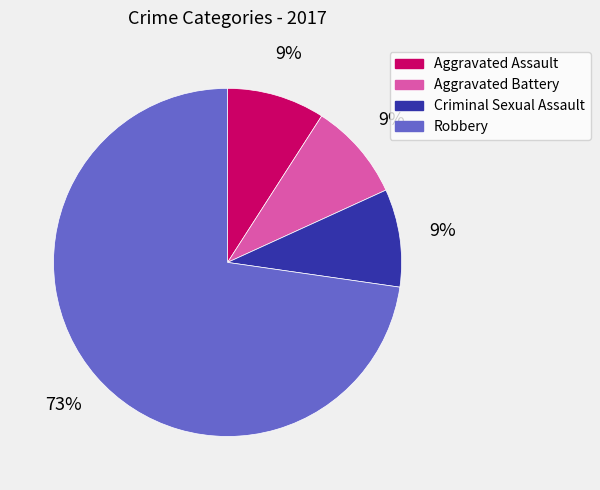

The Aggravated Assault slice represents 18% of the pie. True or false?

False